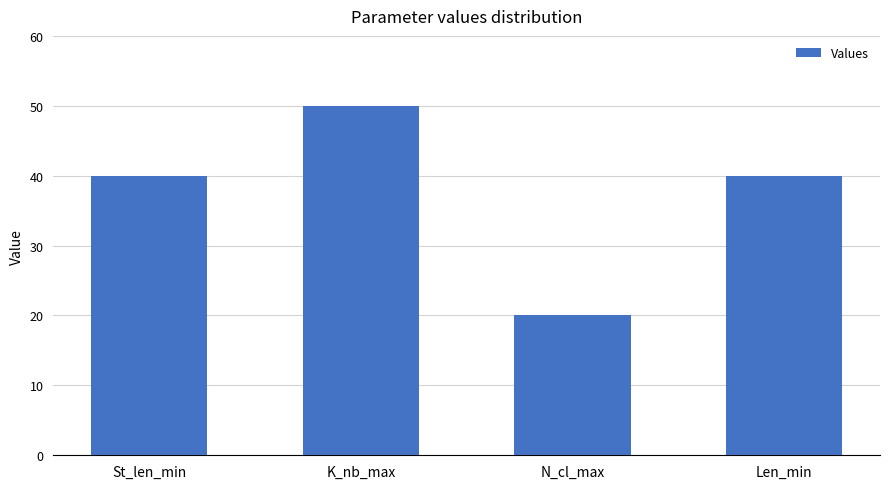

Which category has the highest value across all series?

K_nb_max